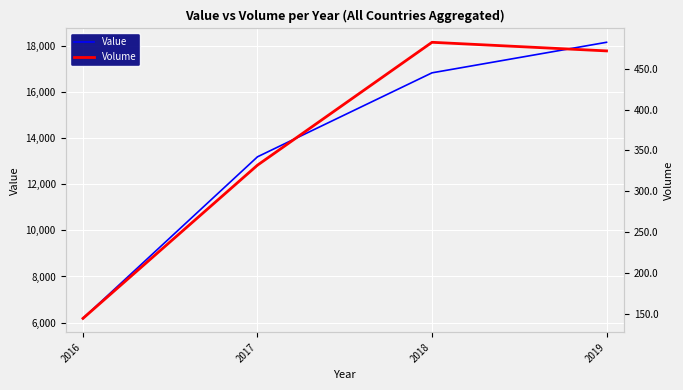

Which series has the widest spread of values?

Value